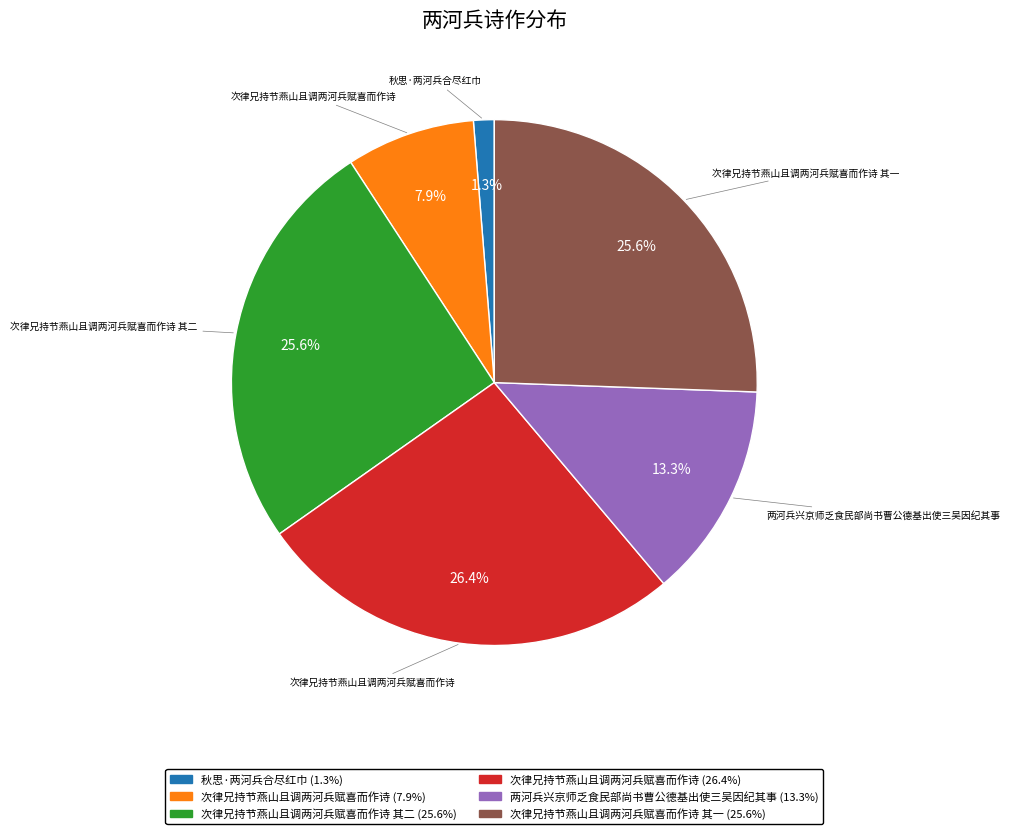

Is there any slice that represents more than half of the pie?

No